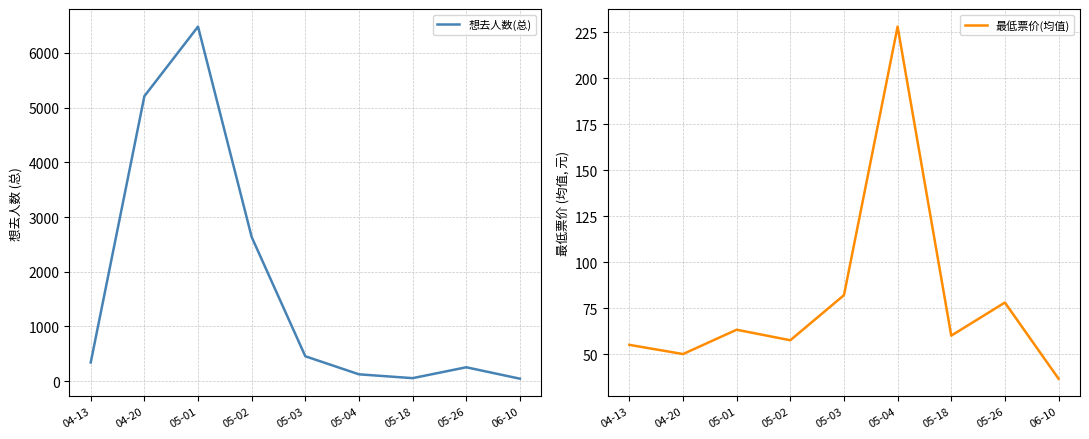

Which series has the largest range (max minus min)?

想去人数(总)